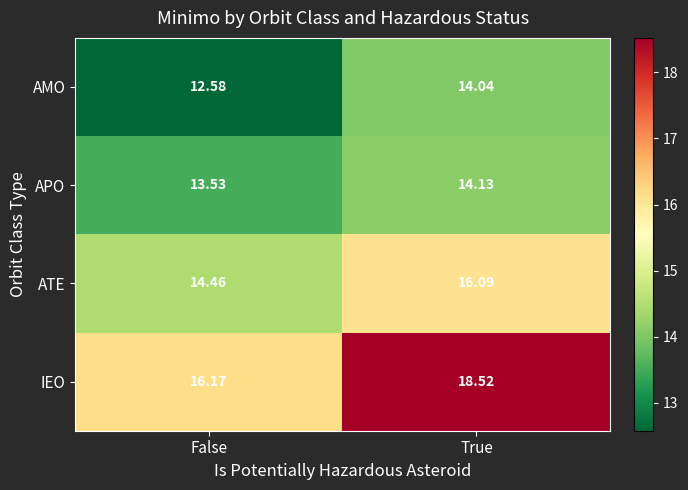

Which series has the widest spread of values?

IEO